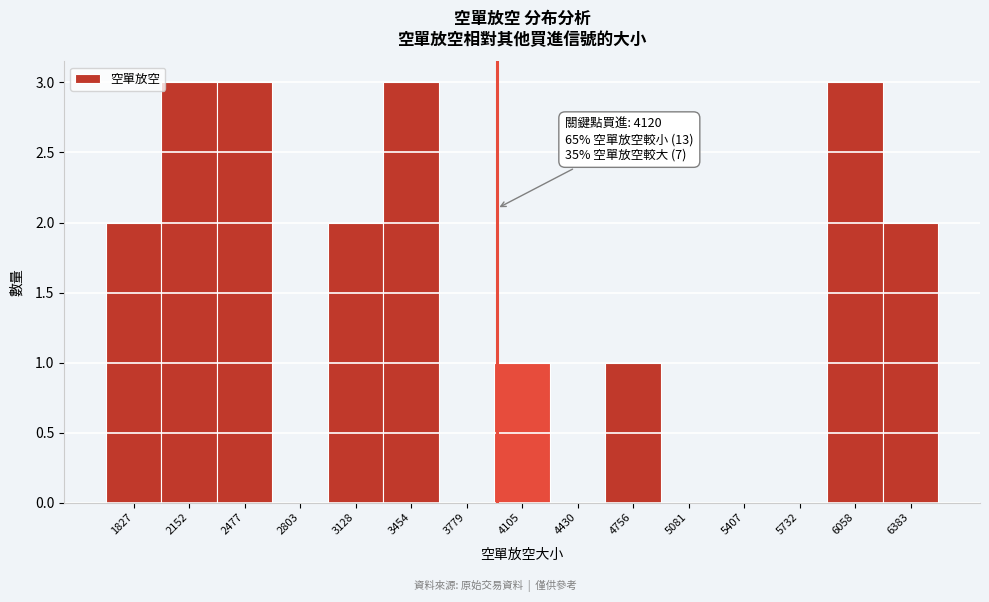

Reading left to right, extract all data points from this chart.

1827=2	2152=3	2477=3	2803=0	3128=2	3454=3	3779=0	4105=1	4430=0	4756=1	5081=0	5407=0	5732=0	6058=3	6383=2